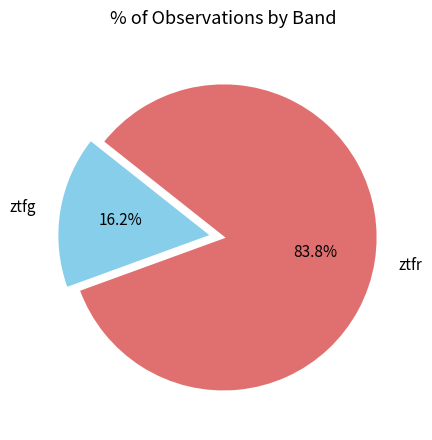

Is it true that ztfr is 84% of the pie?

True